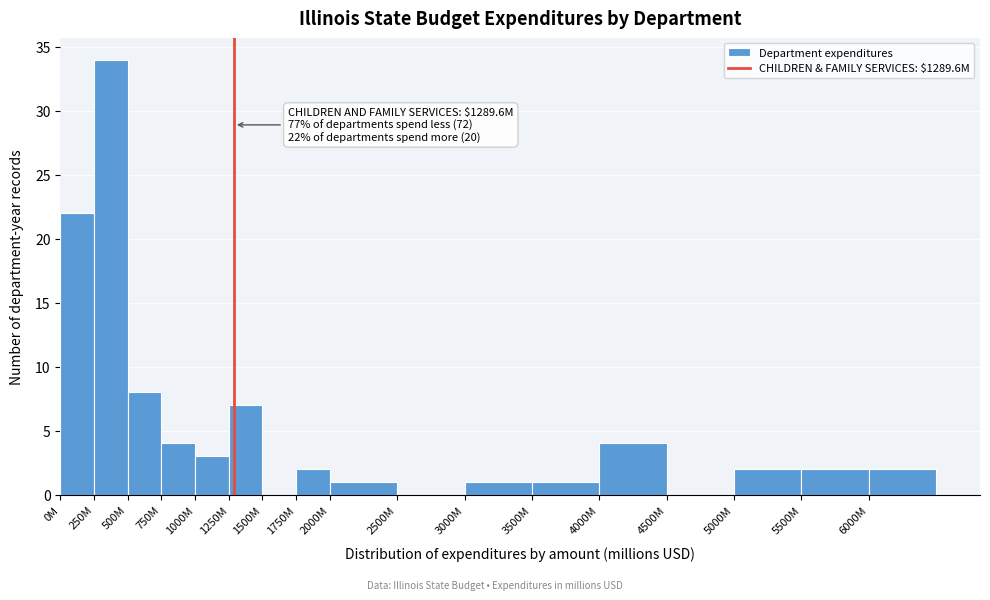

Reading left to right, transcribe all the data shown in this chart.

0M=22	250M=34	500M=8	750M=4	1000M=3	1250M=7	1500M=0	1750M=2	2000M=1	2500M=0	3000M=1	3500M=1	4000M=4	4500M=0	5000M=2	5500M=2	6000M=2